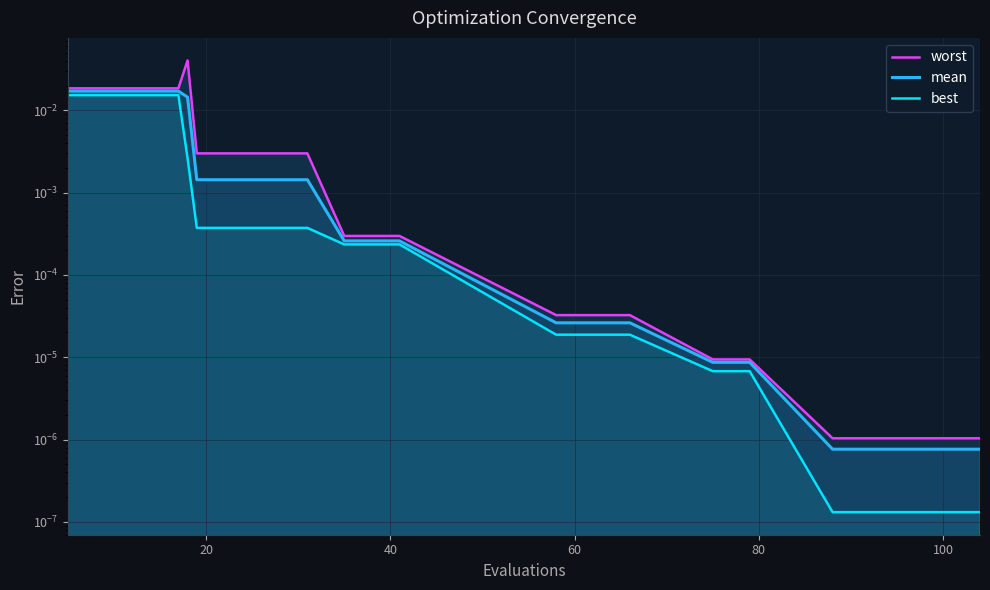

What are all the series names shown in the legend?

worst, mean, best